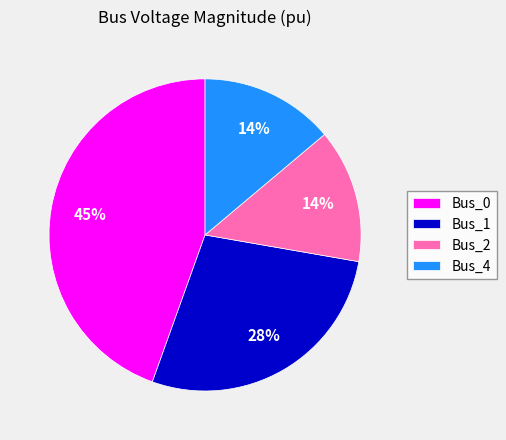

Is the sum of Bus_0 and Bus_2 greater than half?

Yes